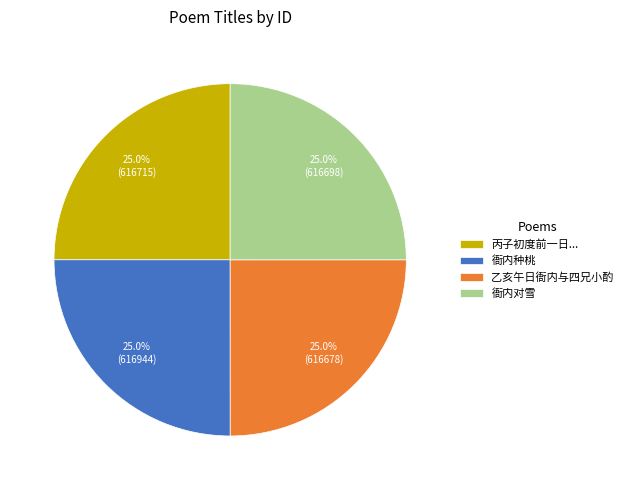

To the nearest percent, what portion does 乙亥午日衙内与四兄小酌 represent?

25%